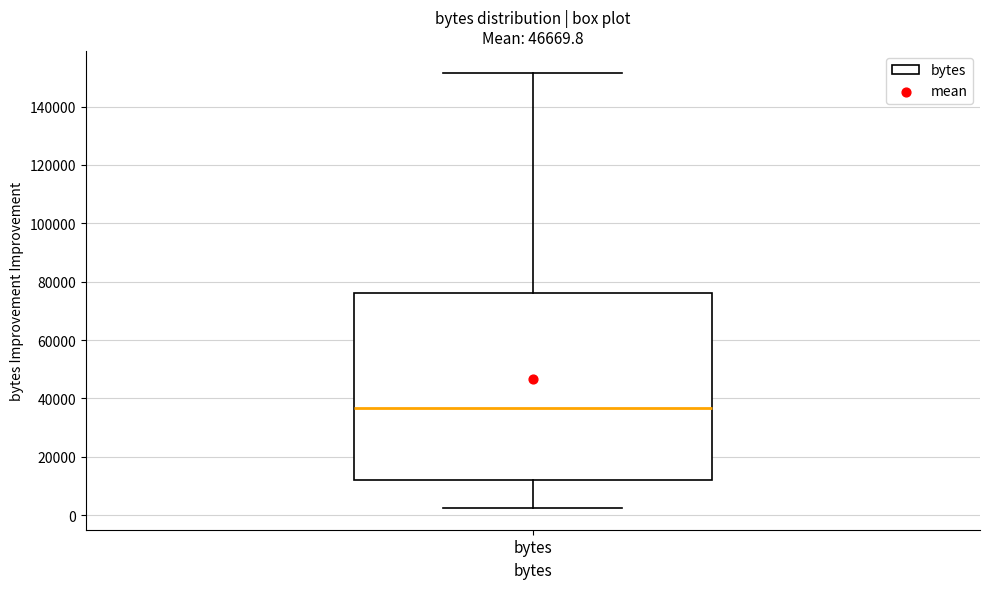

Read this box plot against the y-axis: the position of the median line, the range covered by the box, and the ends of both whiskers. The values are not printed on the chart, so give them approximately, as read against the axis.

median 36000, box 12000 to 76000, whiskers 2000 to 152000